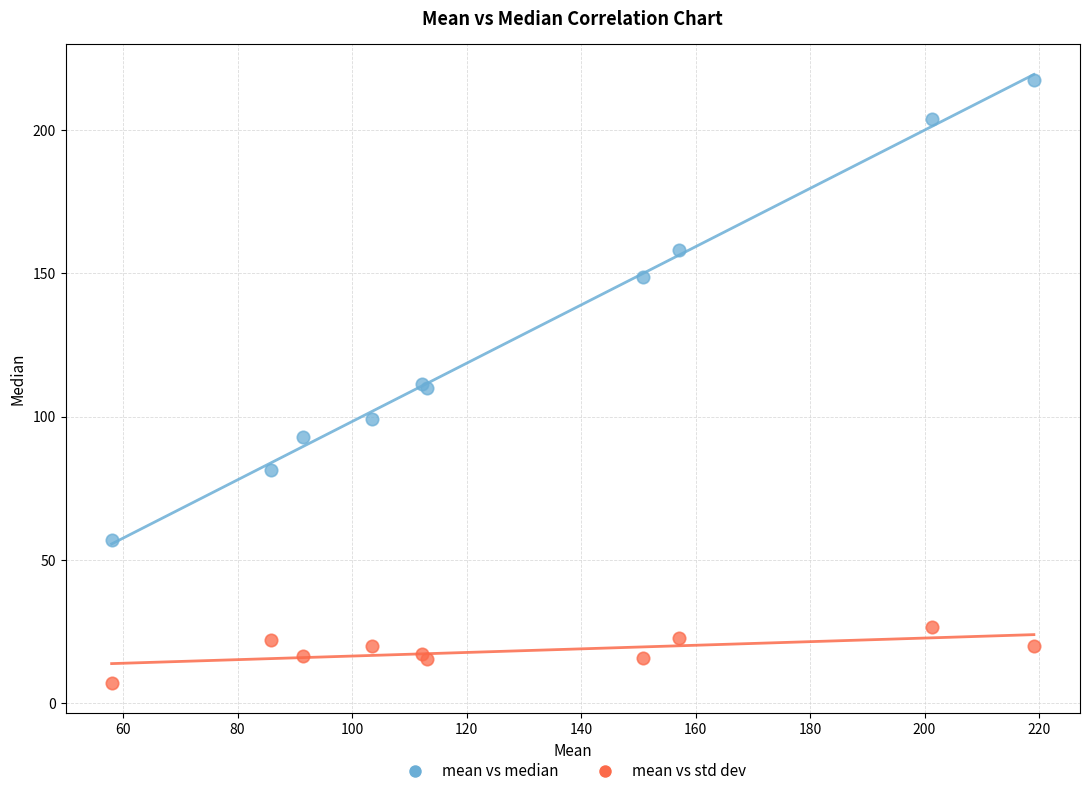

Which series contains the lowest Y value?

mean vs std dev